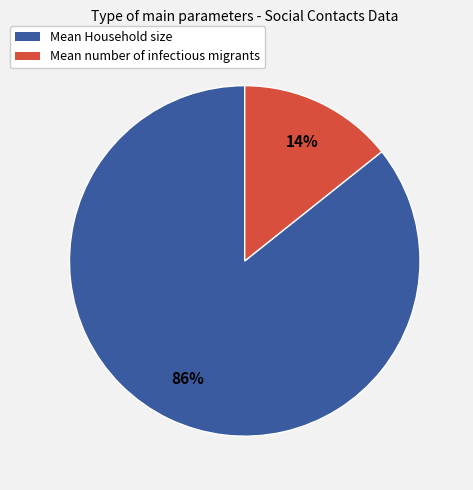

To the nearest percent, what is the average slice percentage?

50%